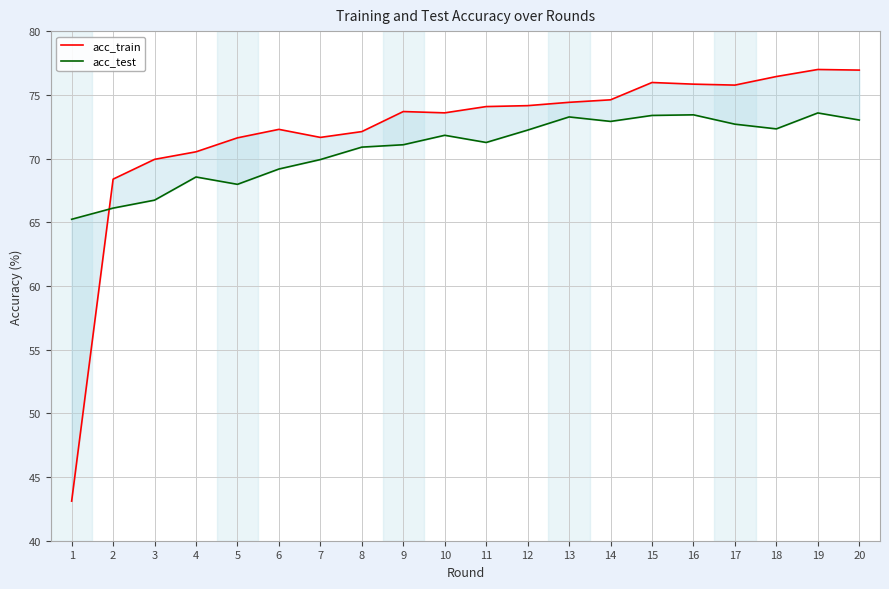

True or false: acc_train has a value of 134.1 at 13.

False